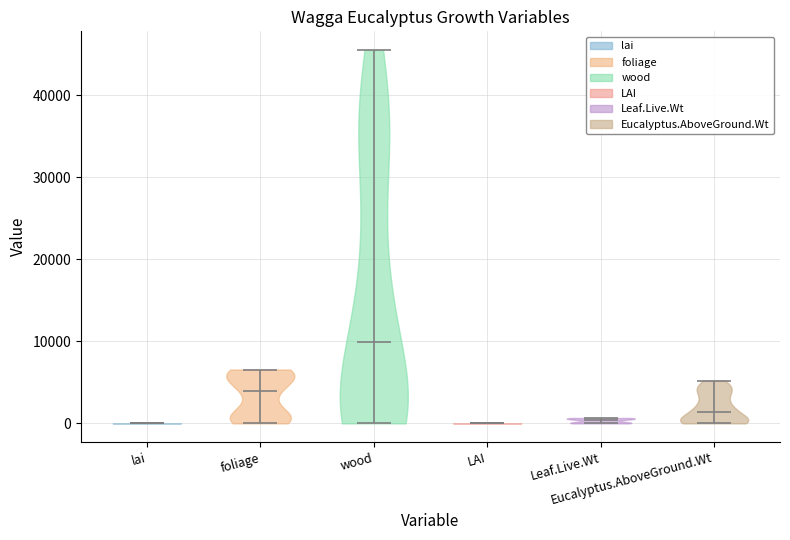

Reading left to right, read every violin against the y-axis: where its median line is, and the lowest and highest points it reaches. The values are not printed on the chart, so give them approximately, as read against the axis.

lai: median line 0, lowest point 0, highest point 0
foliage: median line 4000, lowest point 0, highest point 7000
wood: median line 10000, lowest point 0, highest point 46000
LAI: median line 0, lowest point 0, highest point 0
Leaf.Live.Wt: median line 0, lowest point 0, highest point 1000
Eucalyptus.AboveGround.Wt: median line 1000, lowest point 0, highest point 5000